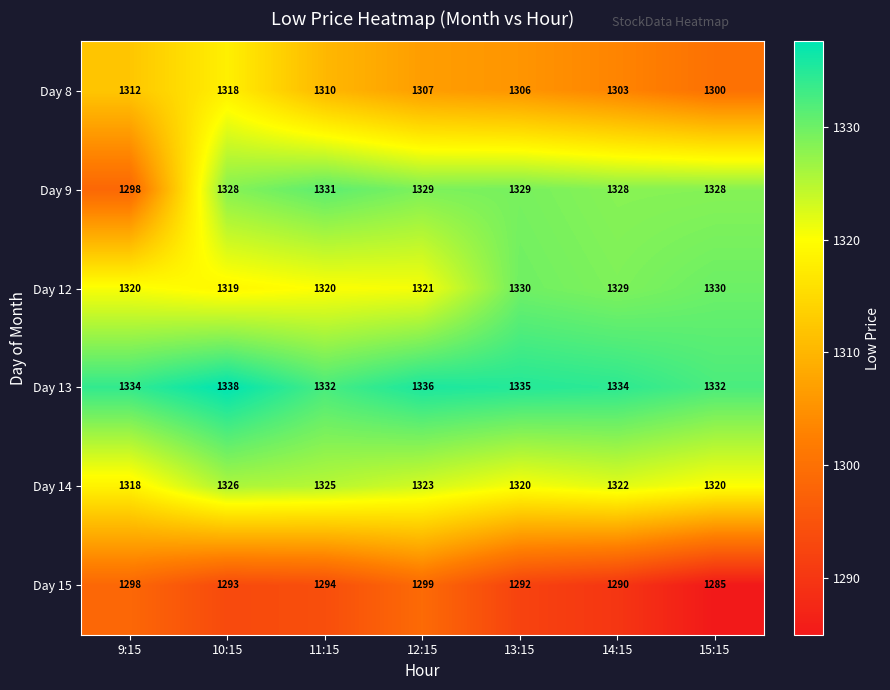

At how many categories does at least one series exceed 1318?

7